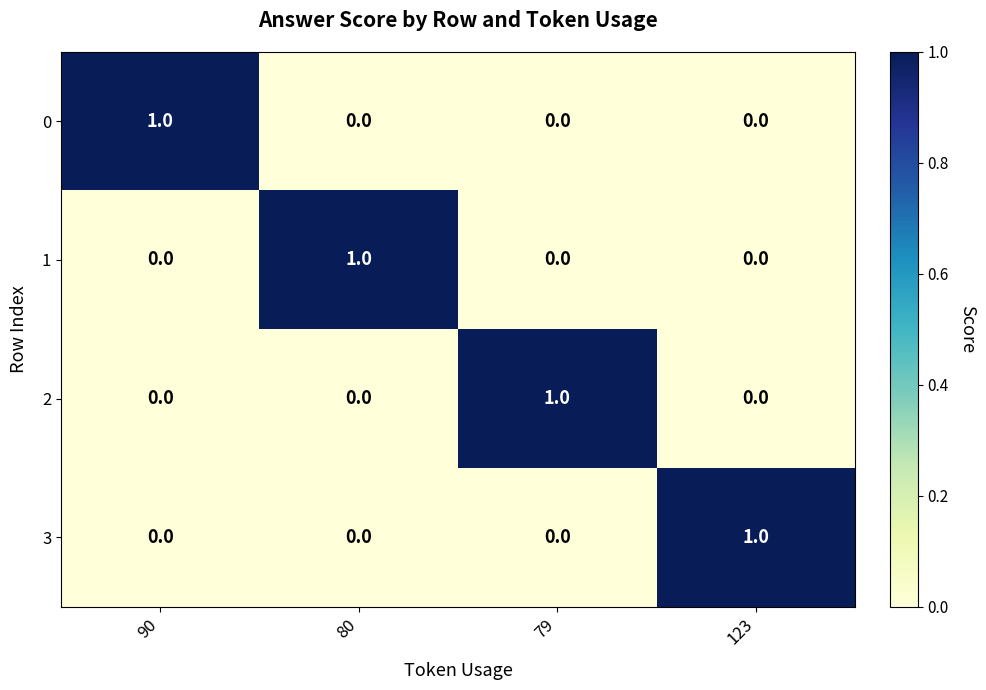

The 0 series shows 1 at 90. True or false?

True